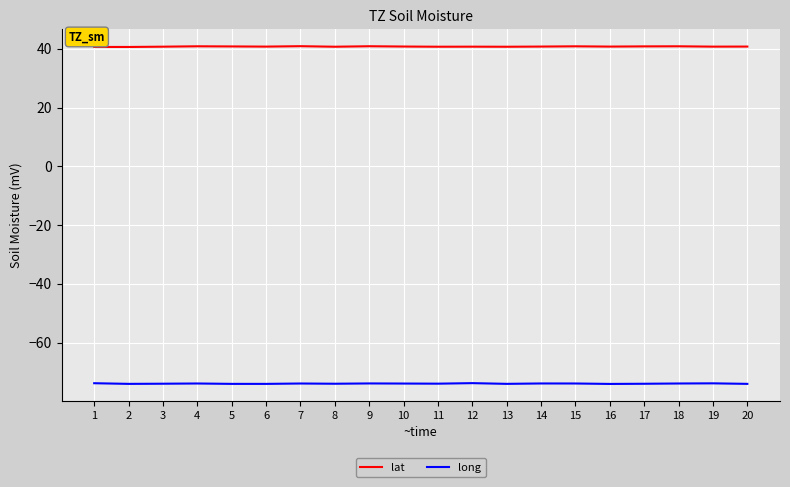

True or false: long and lat intersect in this chart.

False